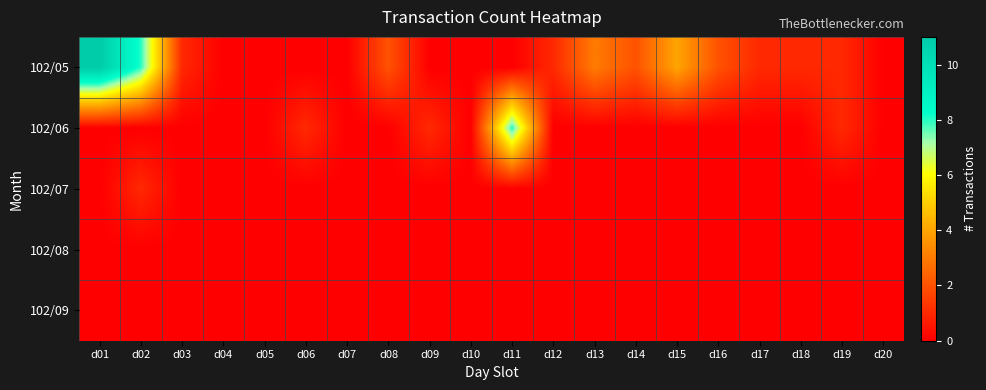

Rank the series by their maximum value, from lowest to highest.

102/08, 102/09, 102/07, 102/06, 102/05